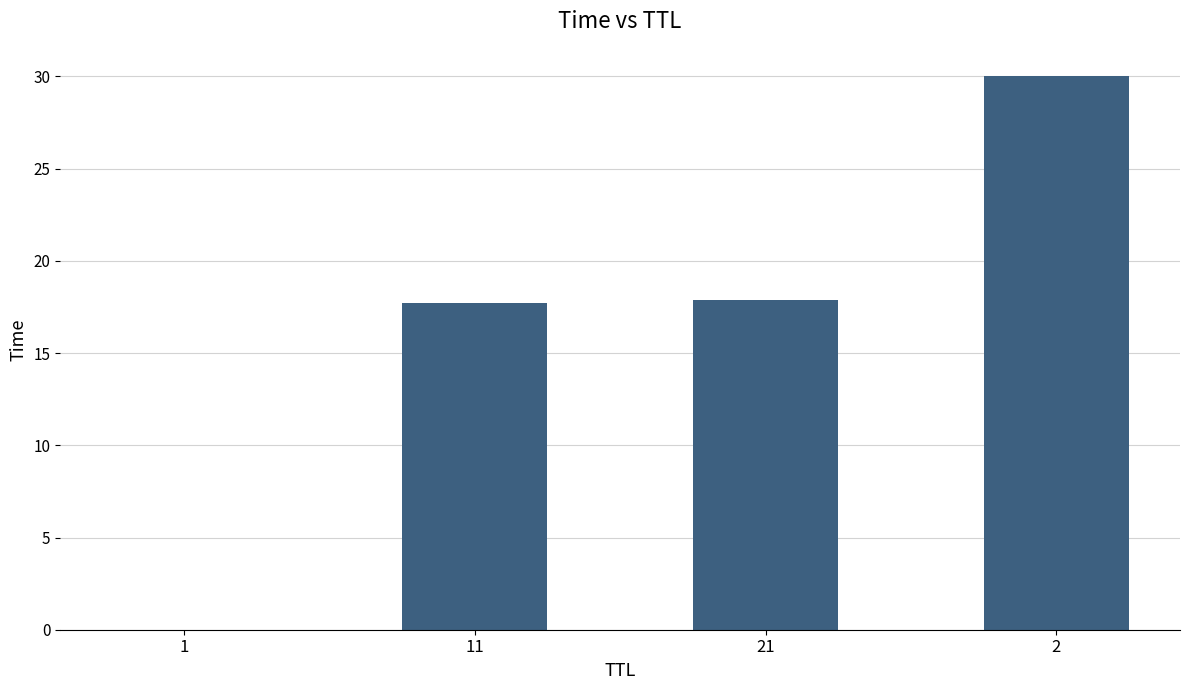

What is the sum of all values?

65.6